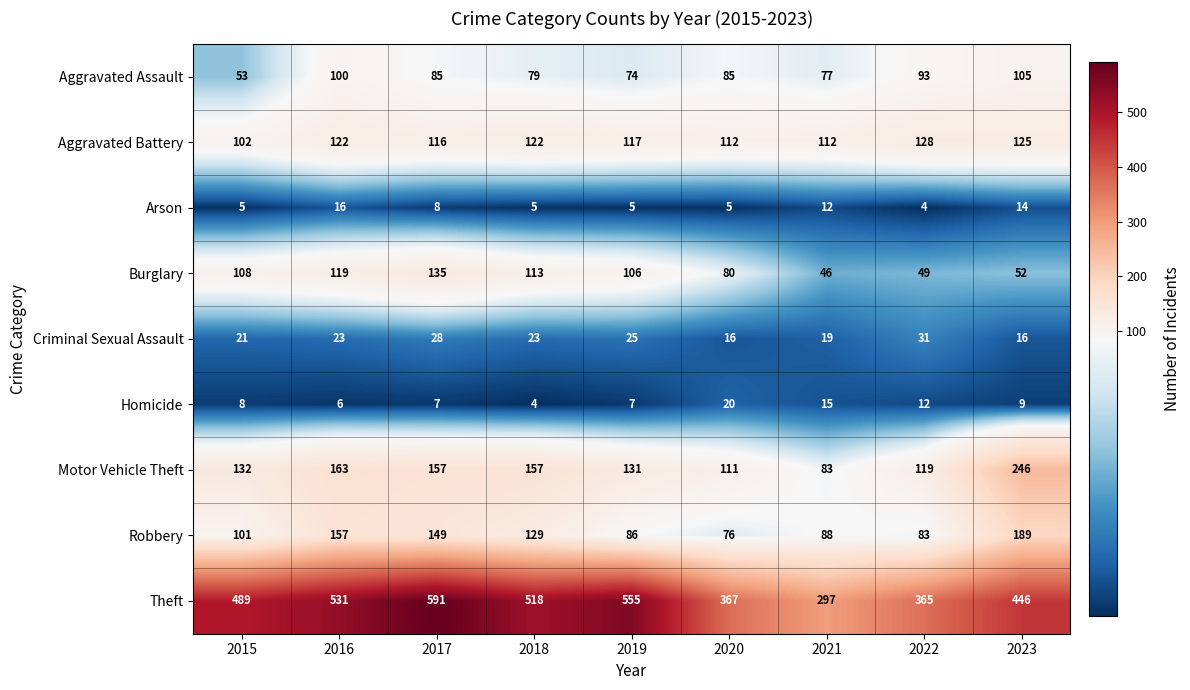

How many data points in Arson are less than 5?

1